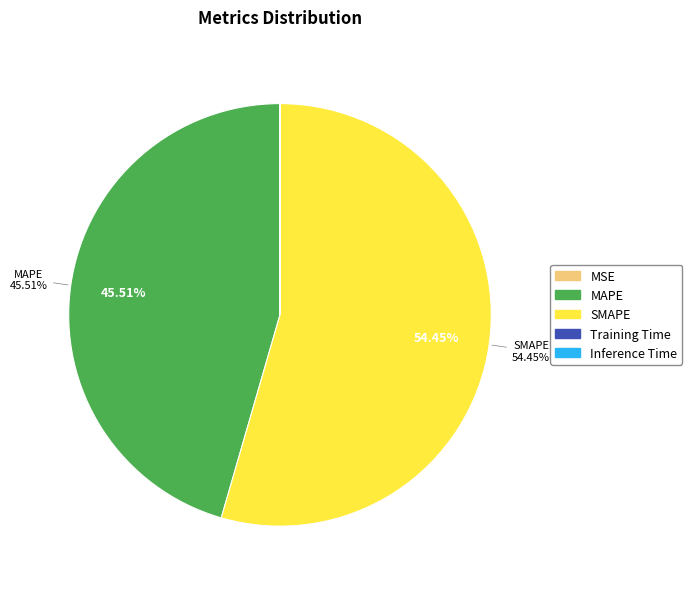

Is MAPE the majority of the pie?

No